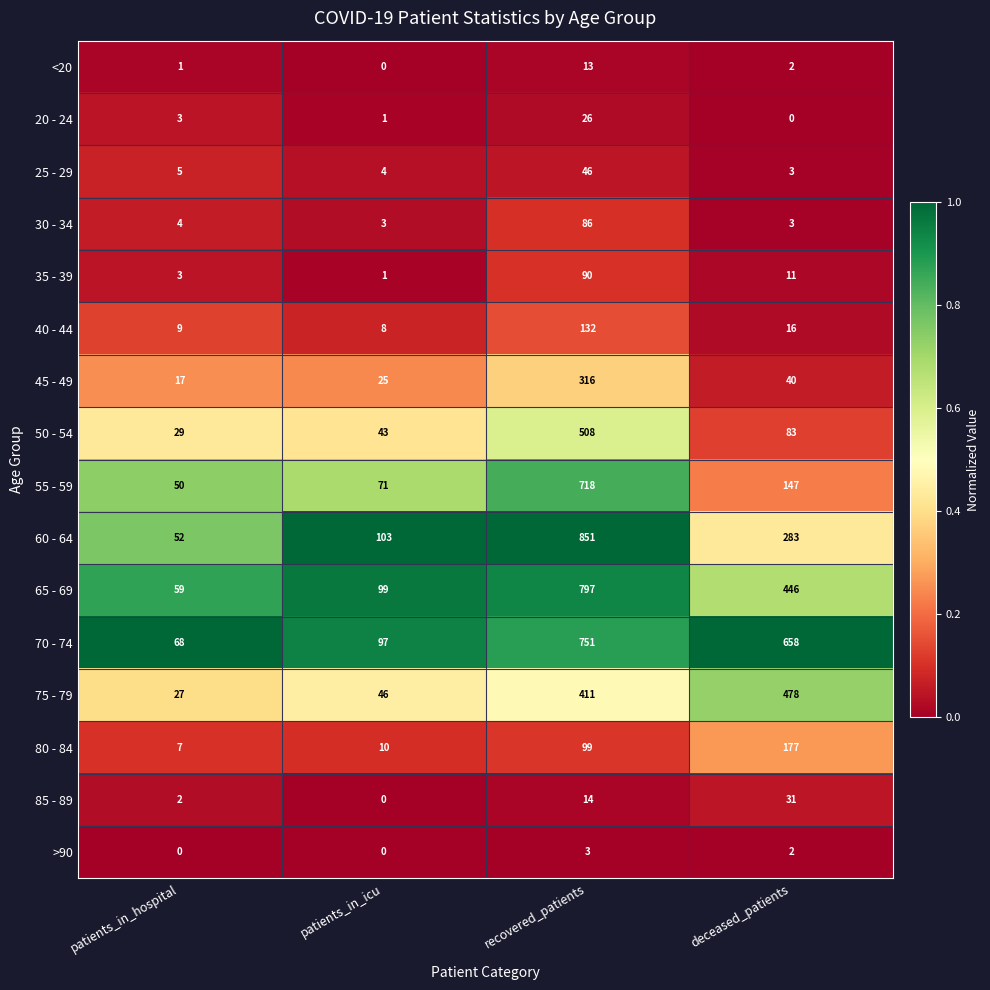

What is the spread (max minus min) of values at patients_in_hospital?

68